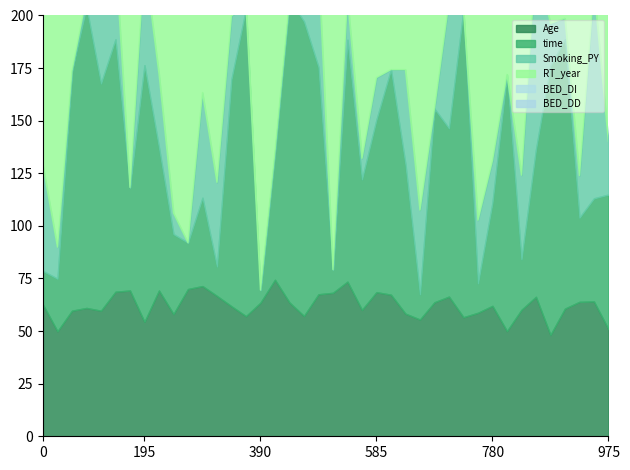

What is the sum of all RT_year values?

80147.0